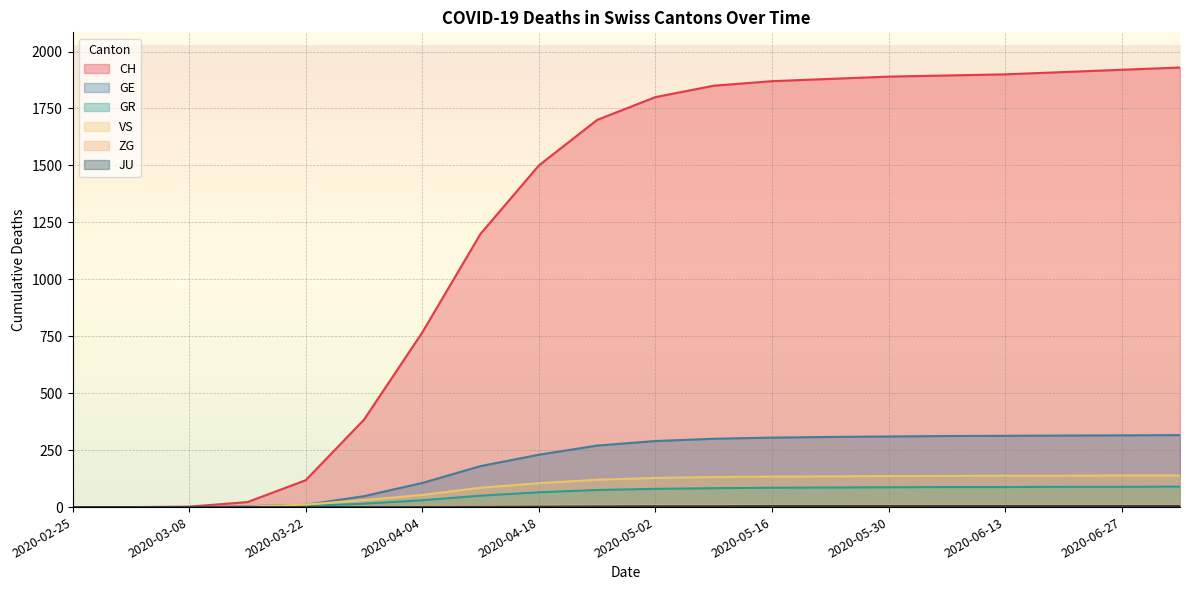

How many values in the ZG series exceed 8?

8